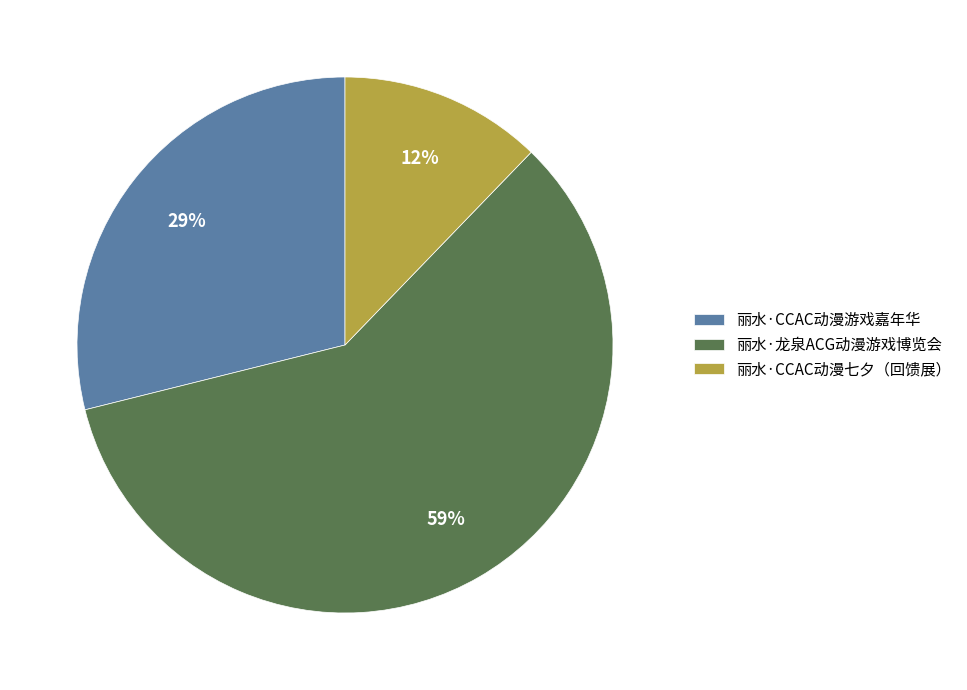

To the nearest percent, what is the combined percentage of 丽水·龙泉ACG动漫游戏博览会 and 丽水·CCAC动漫游戏嘉年华?

88%